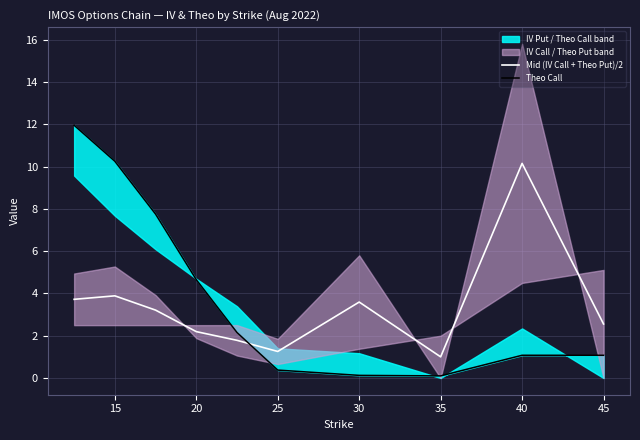

The Theo Call series shows 2.5 at 15. True or false?

False